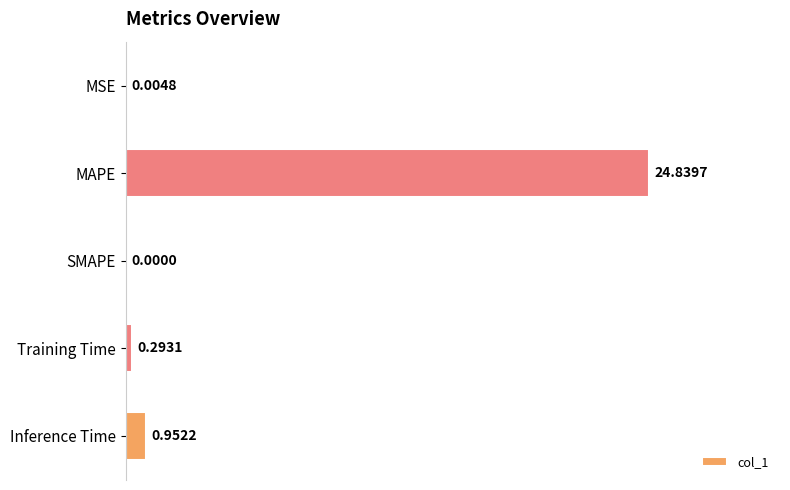

Where is the data nearest to the value 12?

Inference Time